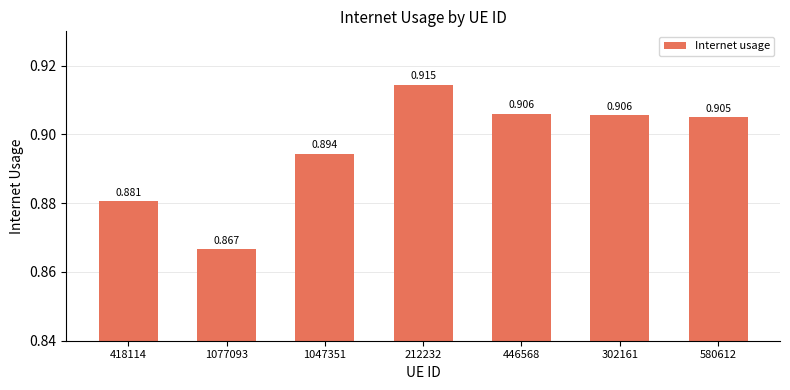

How many values are between 0 and 1?

7